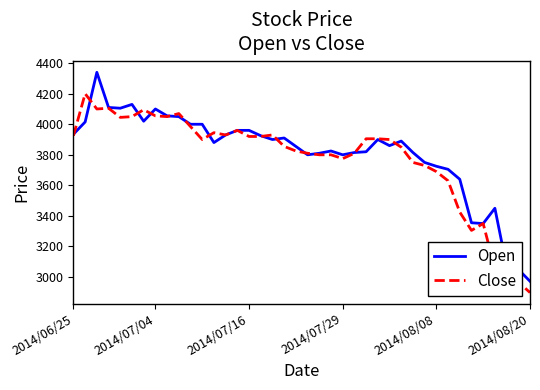

What is the greatest value displayed?

4340